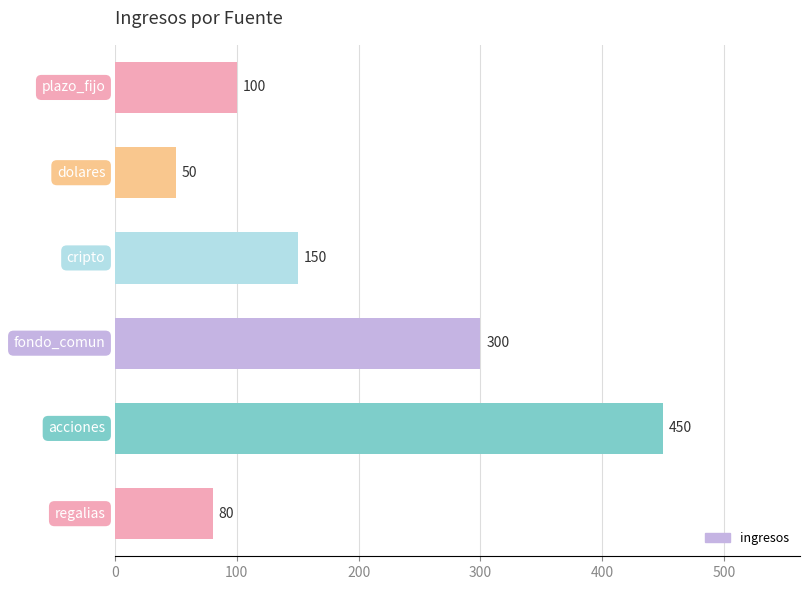

True or false: the data shows 150 at cripto.

True